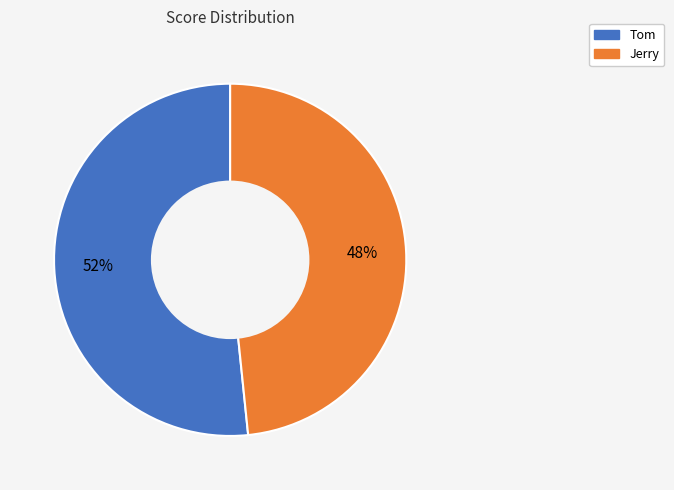

Which category has the smallest portion of the pie?

Jerry